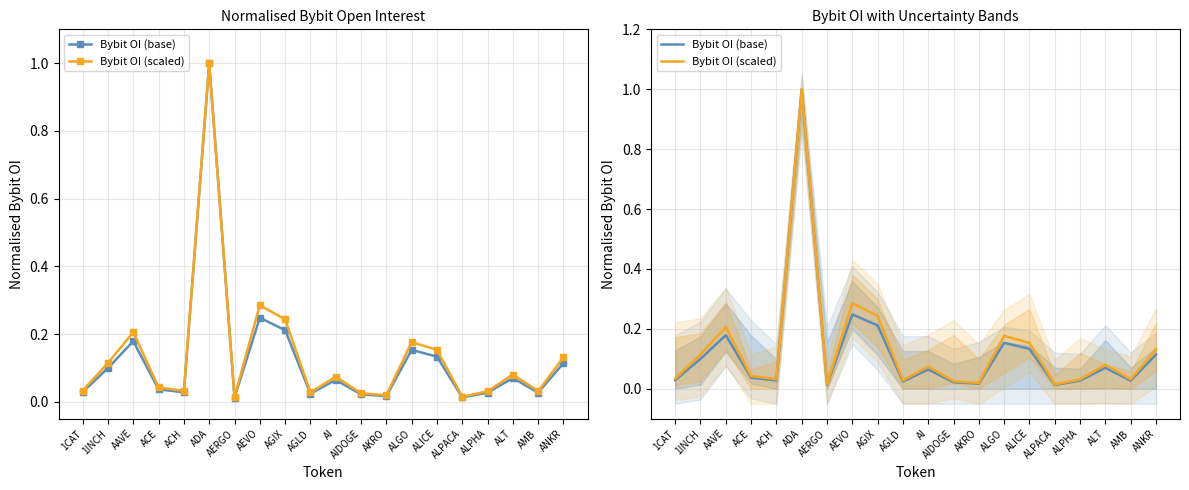

List the labels in order of Bybit OI (scaled) value, largest first.

ADA, AEVO, AGIX, AAVE, ALGO, ALICE, ANKR, 1INCH, ALT, AI, ACE, 1CAT, ACH, AMB, ALPHA, AGLD, AIDOGE, AKRO, ALPACA, AERGO